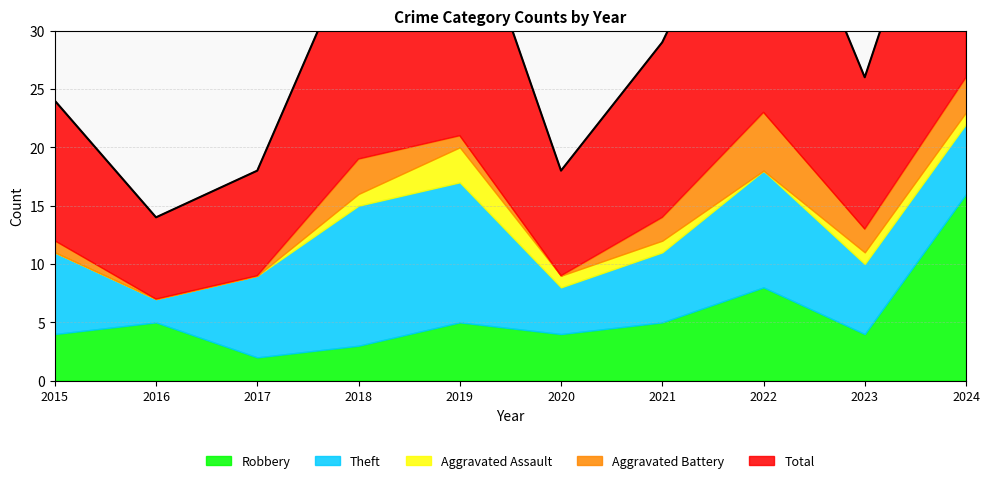

What is the sum of the Total values at 2023 and 2021?

28